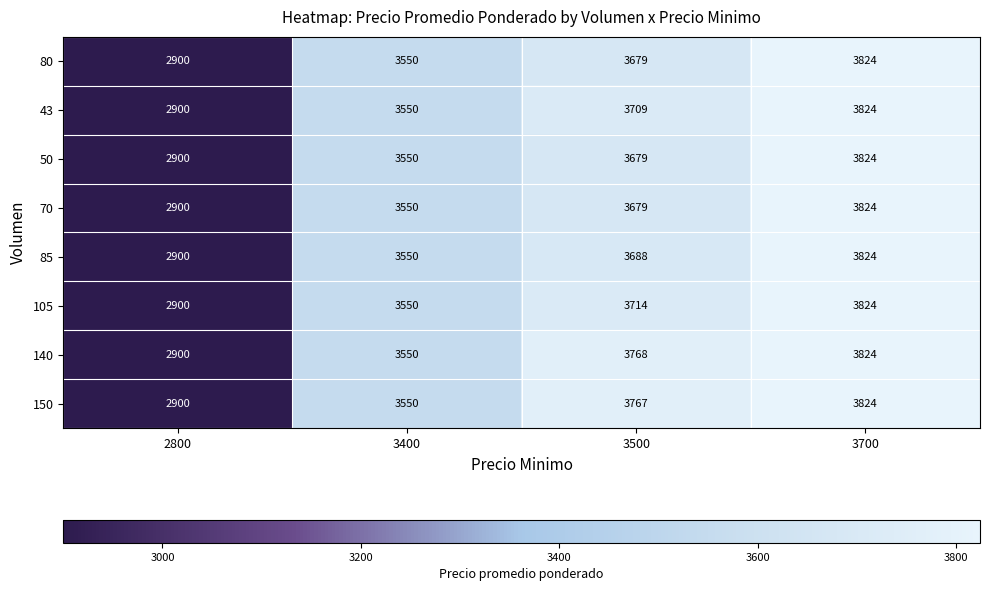

What is the difference between the maximum and minimum values in the 85 series?

924